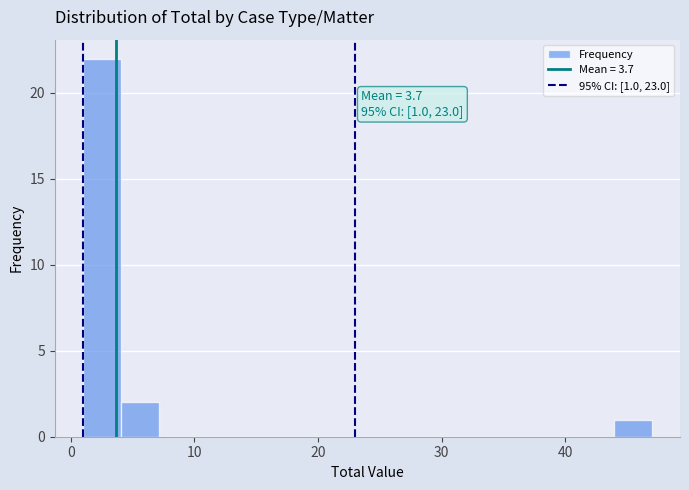

Read against the x-axis, roughly where is the centre of the tallest bar?

3